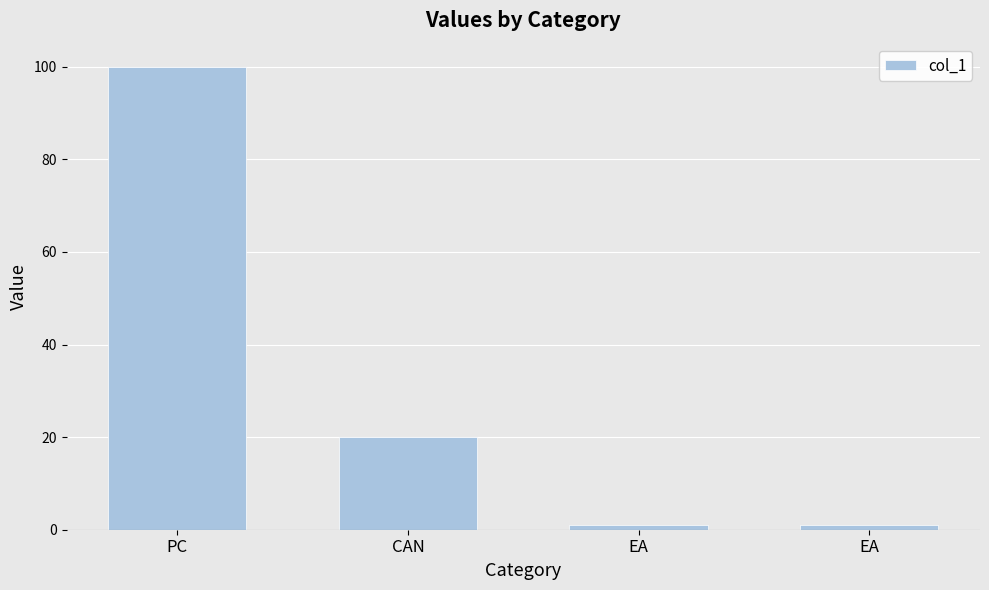

What is the change in value from CAN to EA?

-19